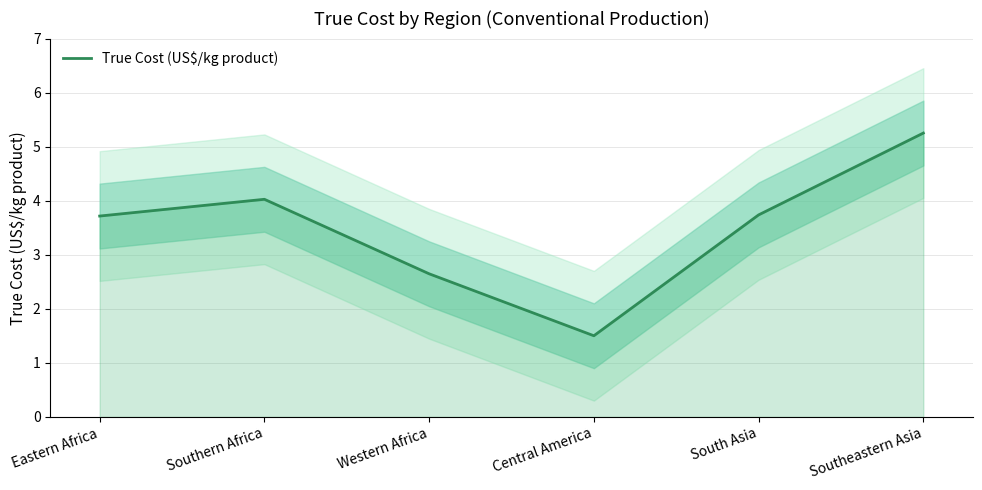

The value at Southern Africa is 2.5. True or false?

False